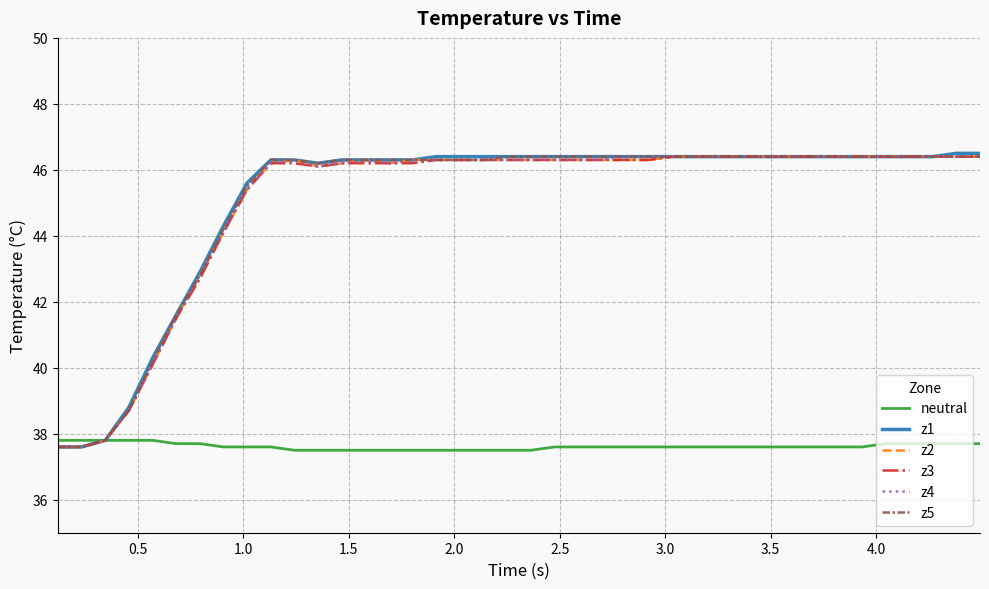

Which series has the widest spread of values?

z1